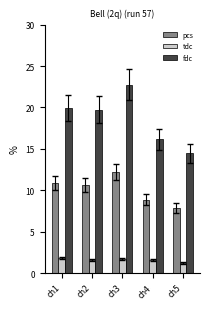

How many groups of bars are there?

5